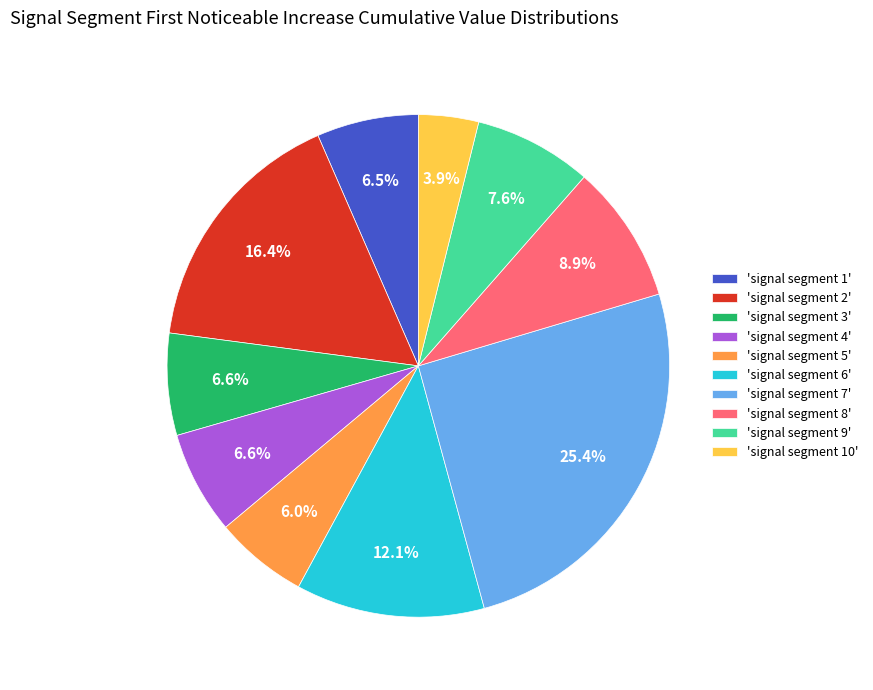

What portion of the pie excludes 'signal segment 6'?

87.9%